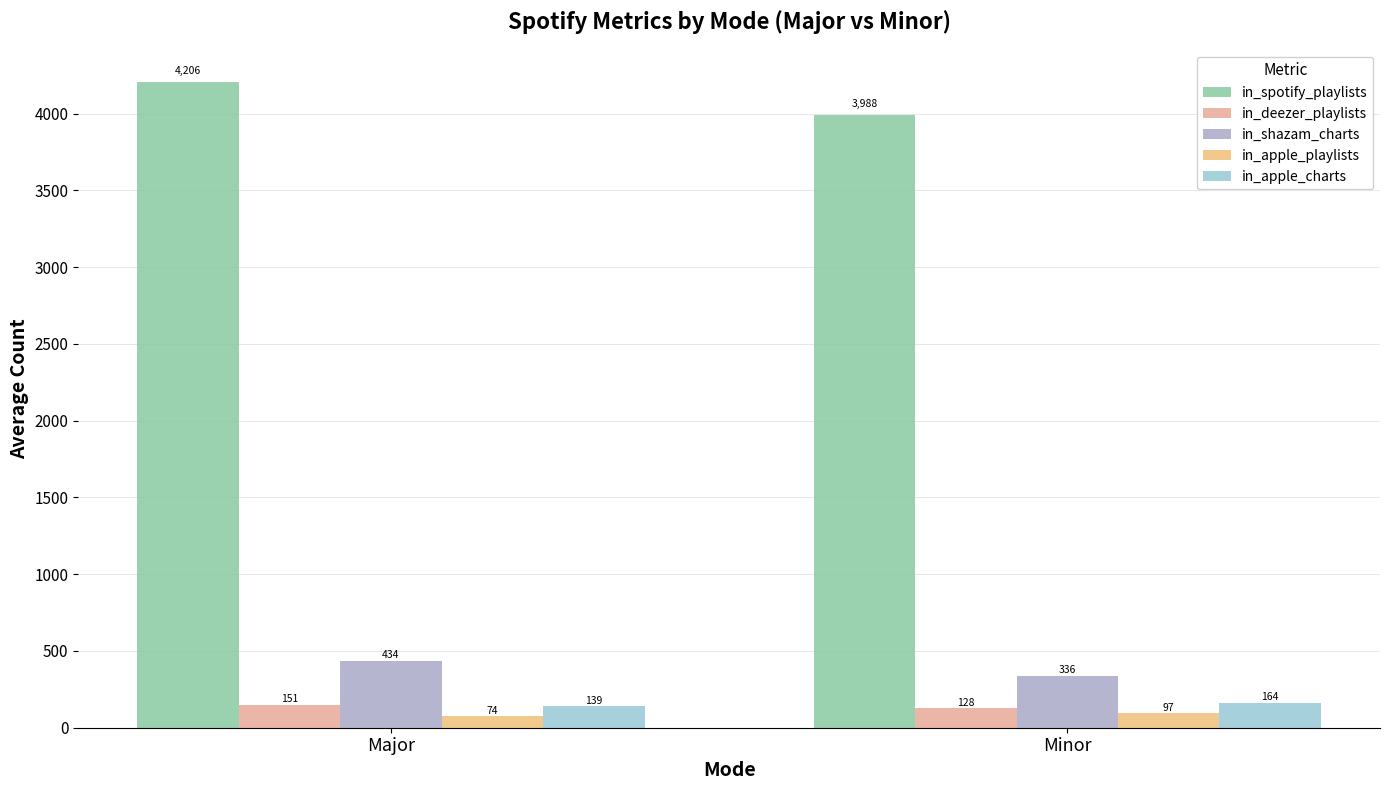

What is the total value across all series at Minor?

4713